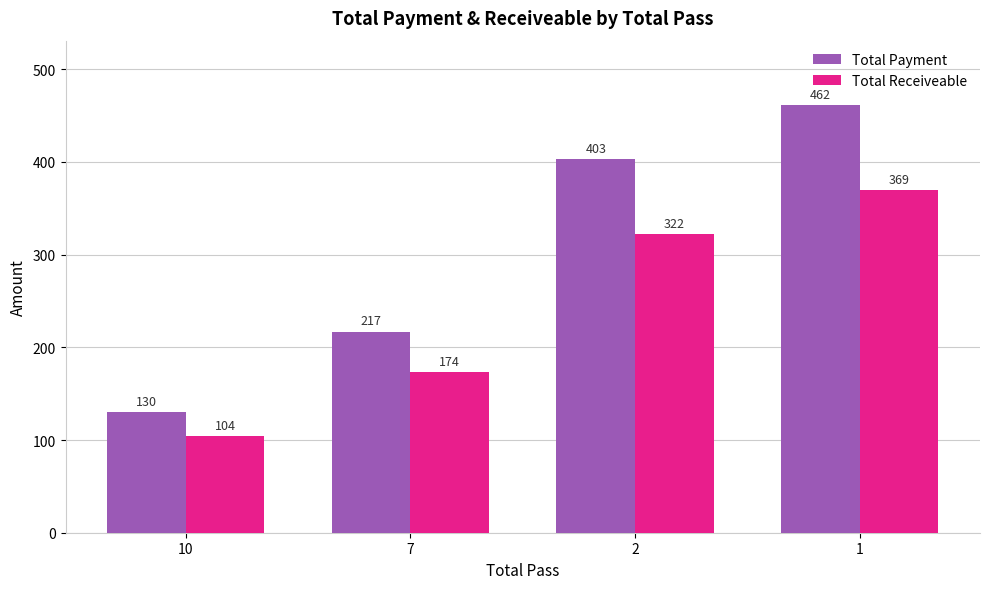

What is the value of the Total Receiveable bar at the 3rd from the left?

322.4